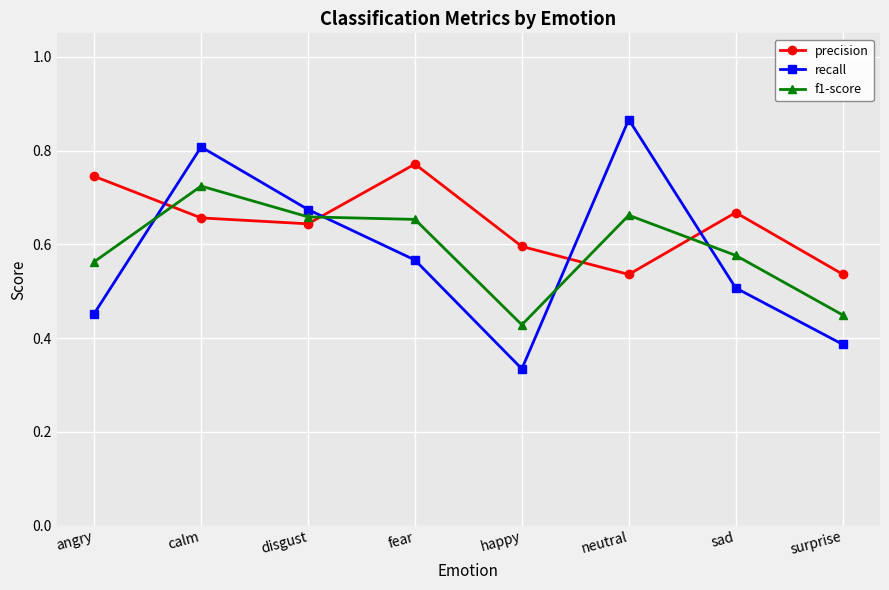

What position from the left is surprise?

8